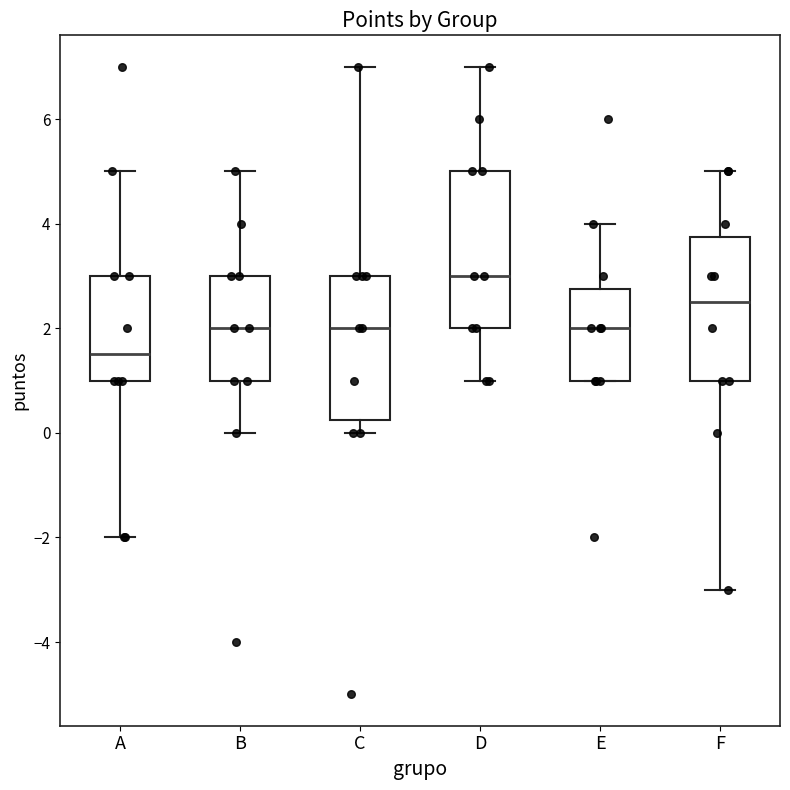

Where does the upper whisker of the box for C end on the y-axis? The values are not printed on the chart, so give them approximately, as read against the axis.

7.0